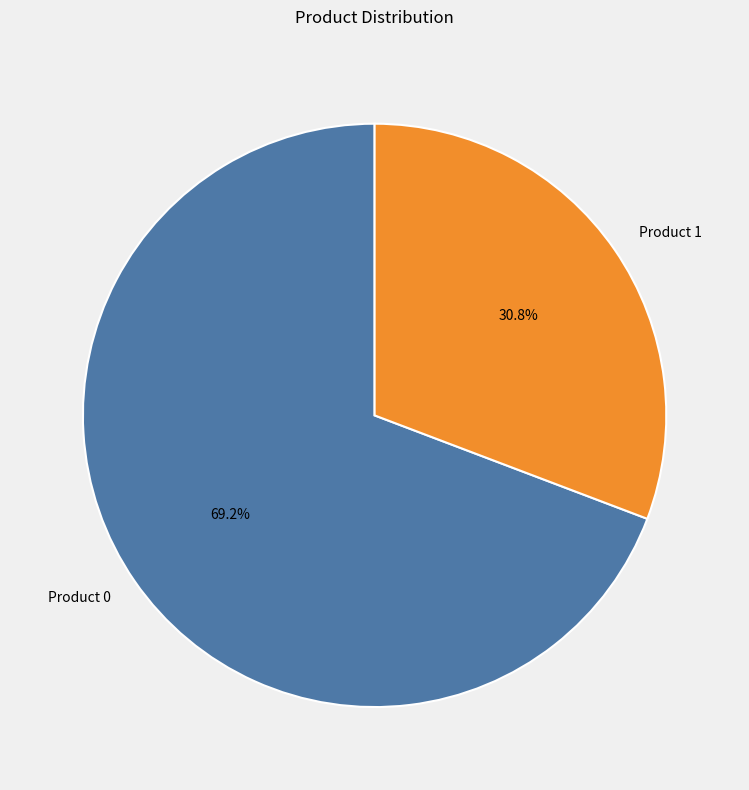

Is it true that Product 0 is 75% of the pie?

False